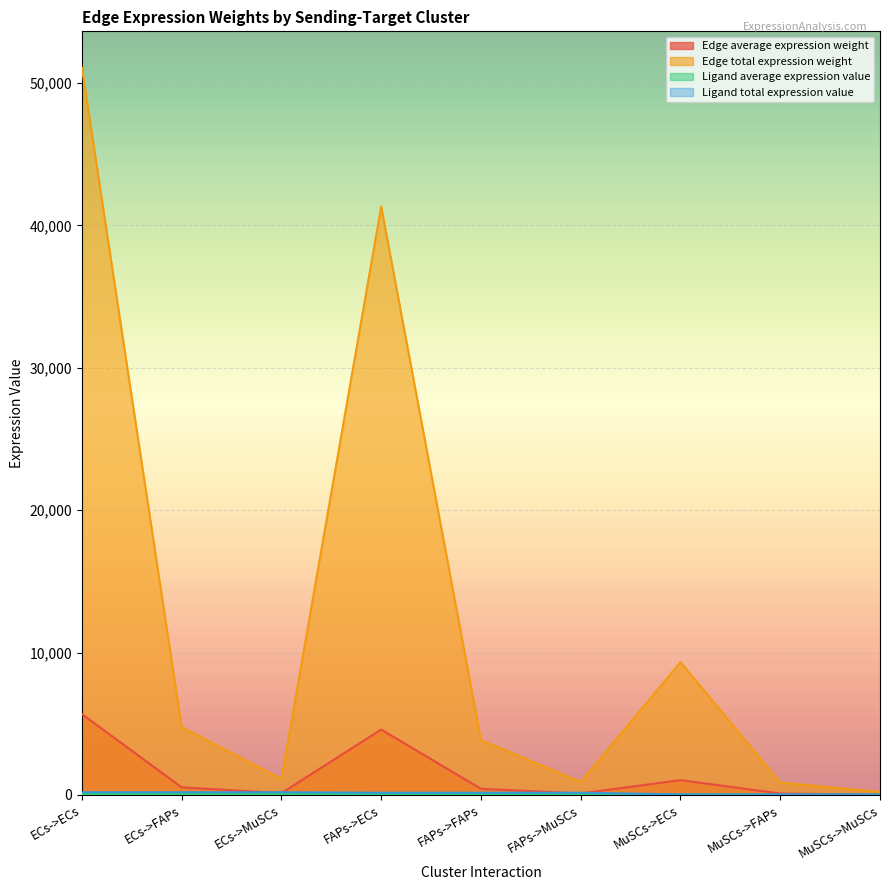

What is the maximum value shown in the chart?

51082.1